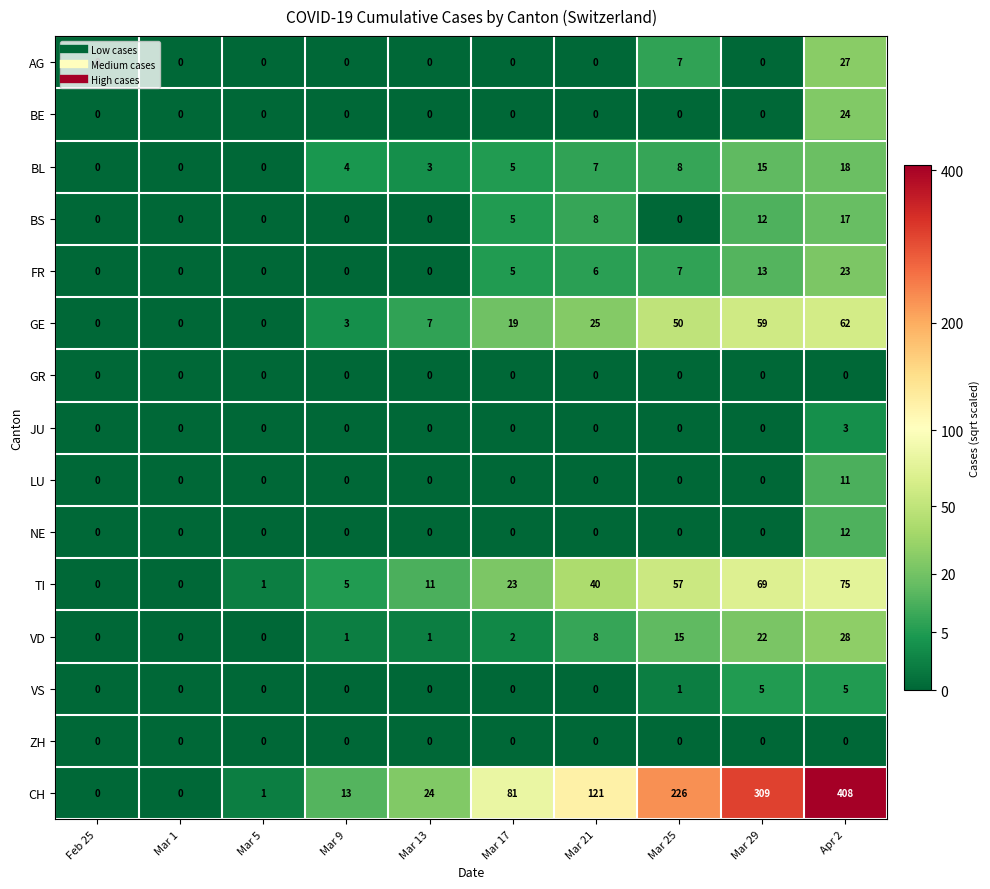

At how many categories does at least one series exceed 18?

6